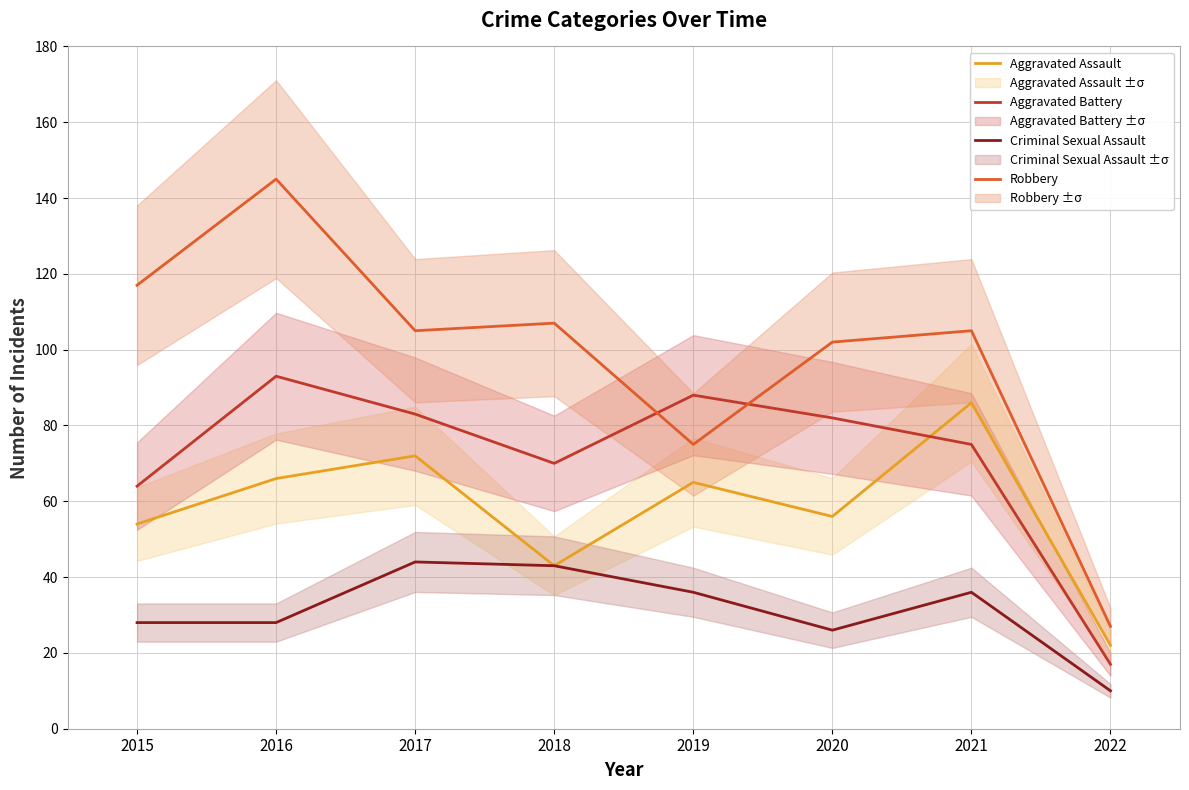

Does the chart display data point markers on the line(s)?

No